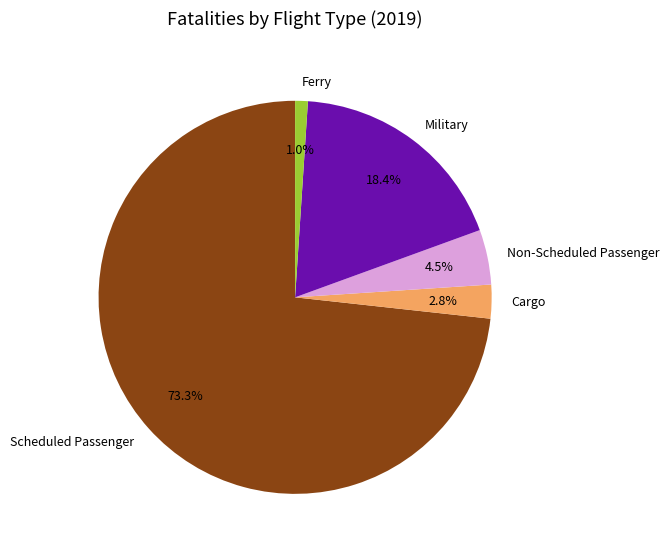

To the nearest percent, what portion does Ferry represent?

1%